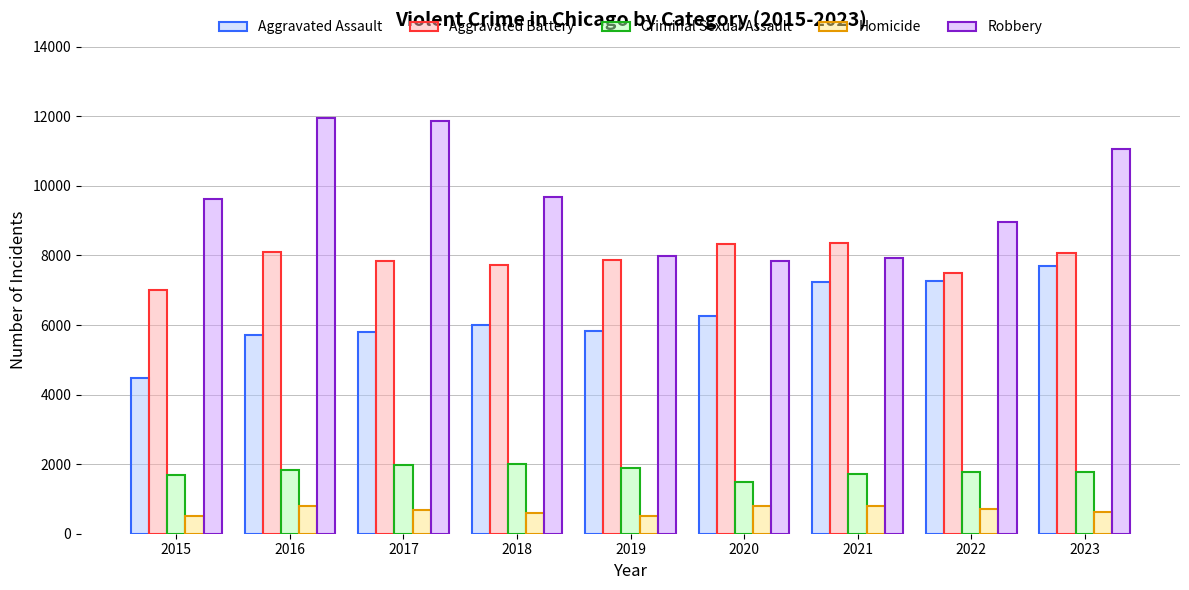

What is the lowest value of the Criminal Sexual Assault series?

1479